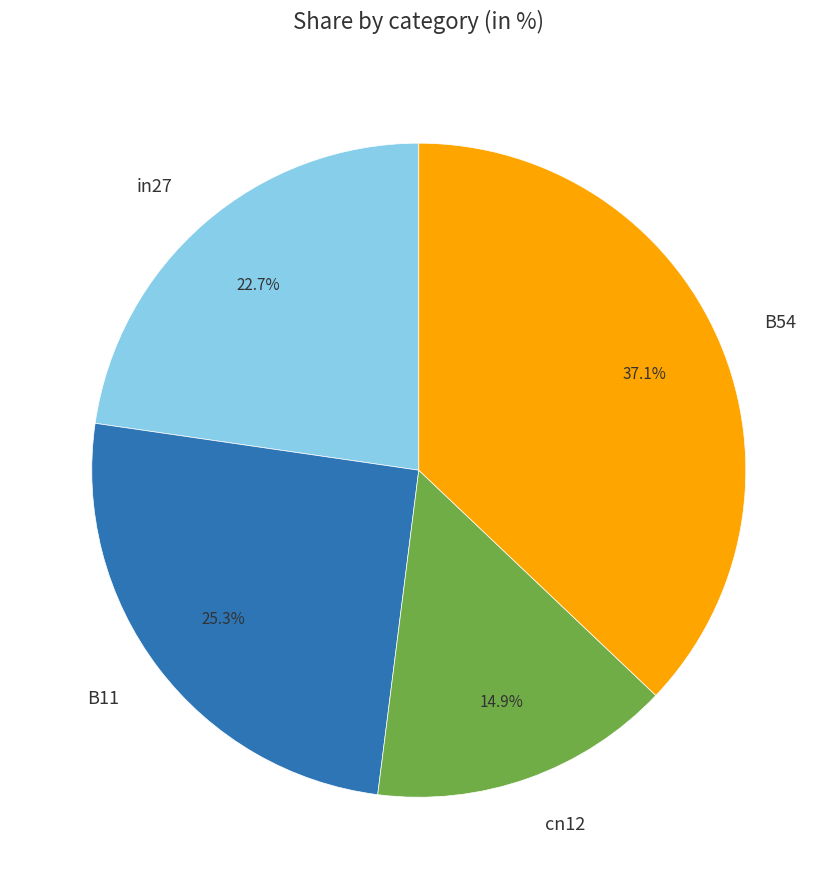

How much of the chart is everything except B11?

74.7%